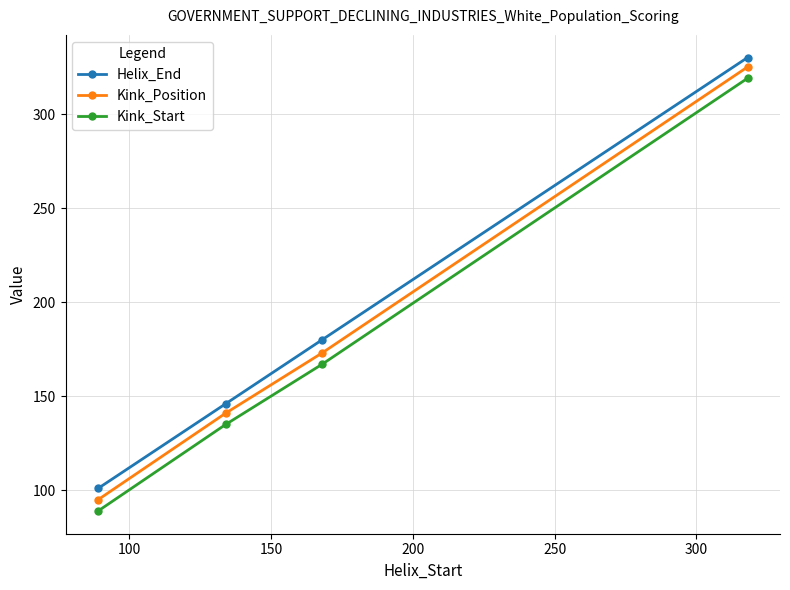

True or false: Kink_Start and Kink_Position intersect in this chart.

False